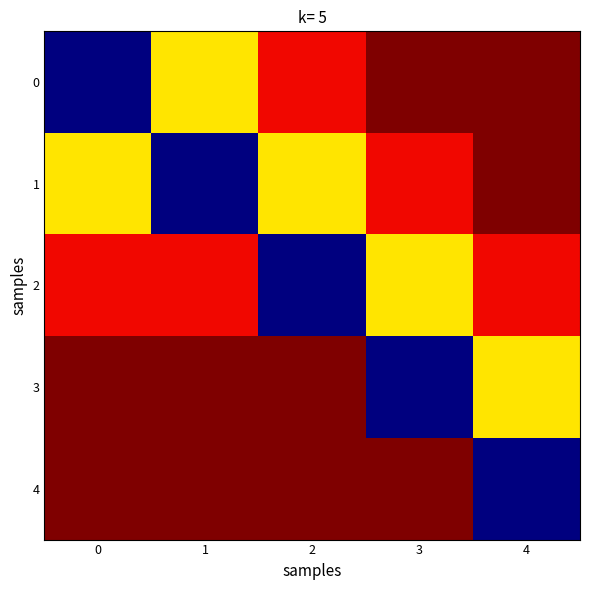

What is the smallest value displayed?

2.2